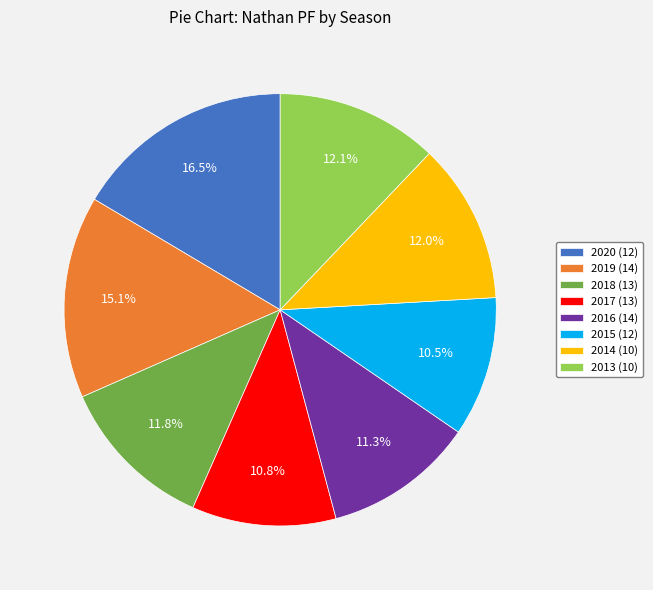

Which slice is the largest?

2020 (12)